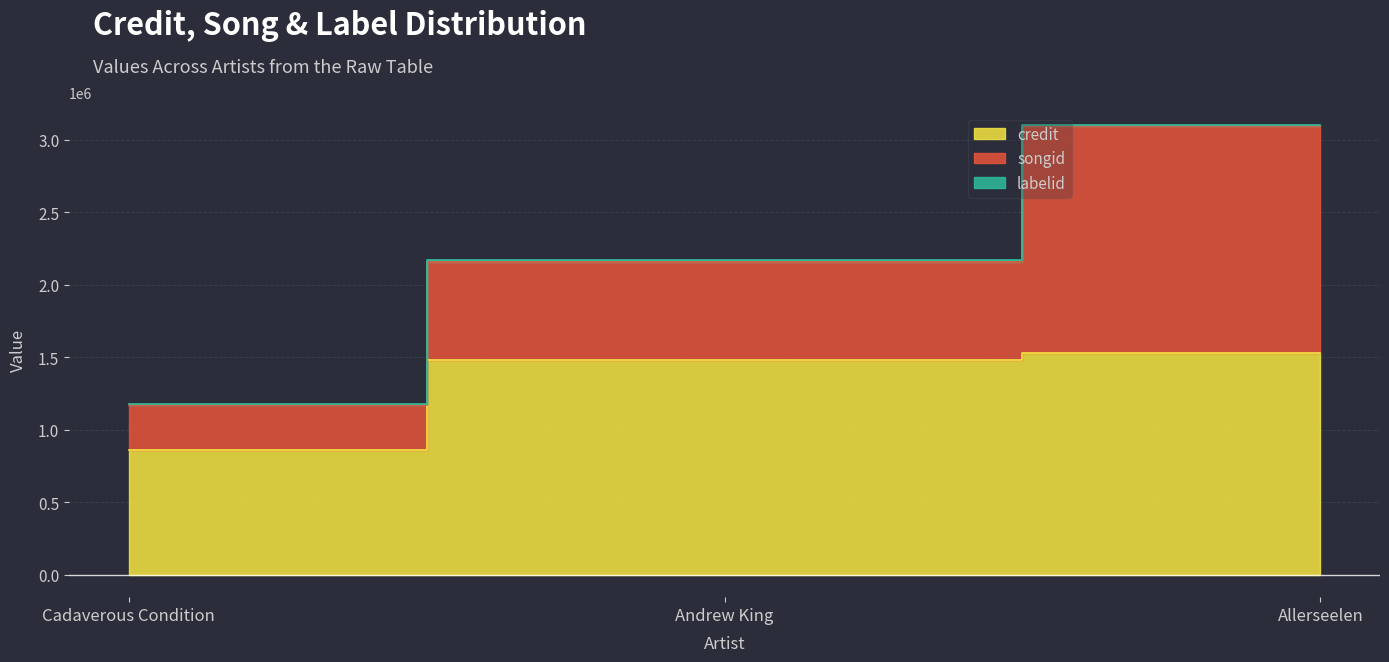

How many series are shown in this chart?

3